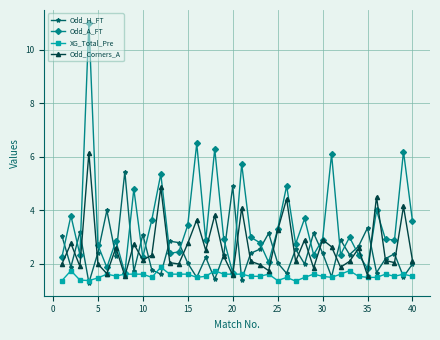

What is the value of the XG_Total_Pre point at the 1st from the left?

1.4